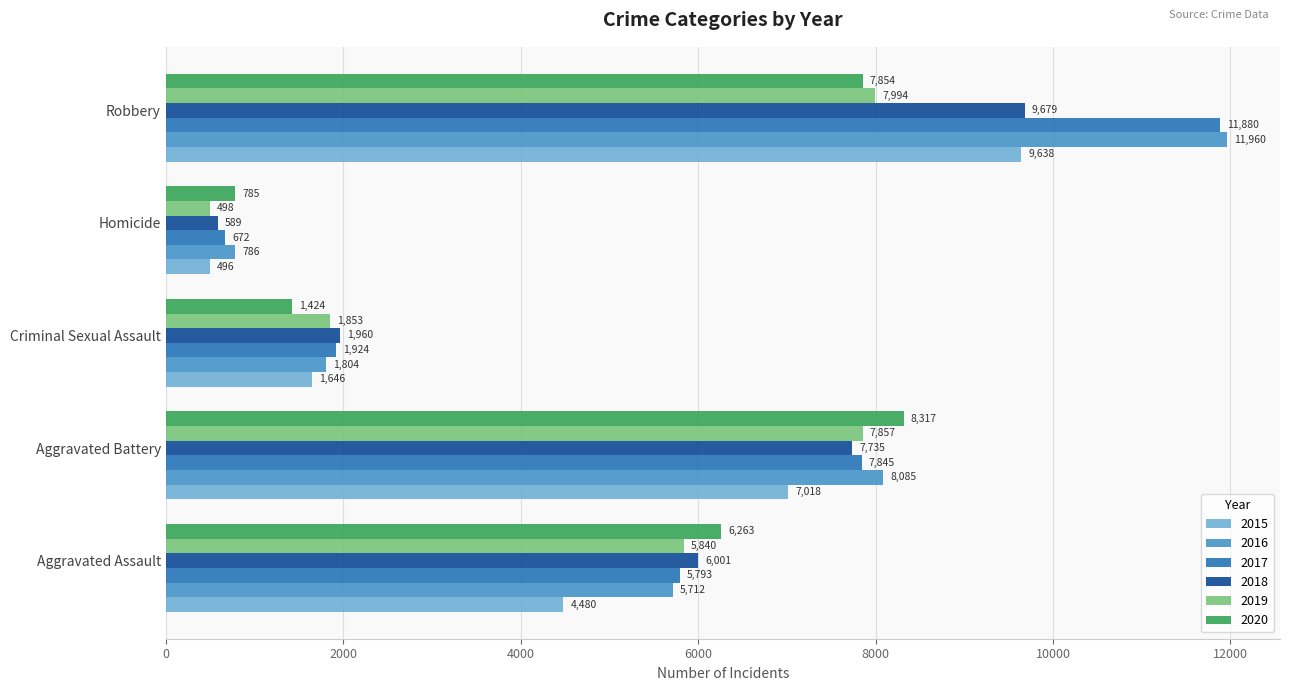

Is it true that 2016 equals 5712 at Aggravated Assault?

True